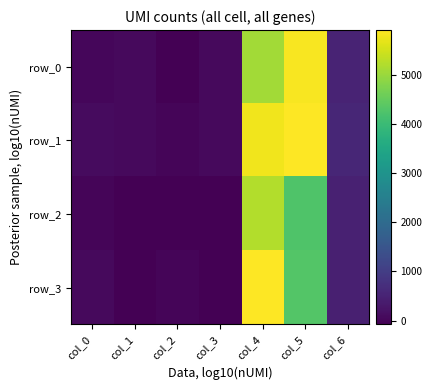

Is the value of row_1 at col_6 greater than the value of row_2 at col_1?

Yes